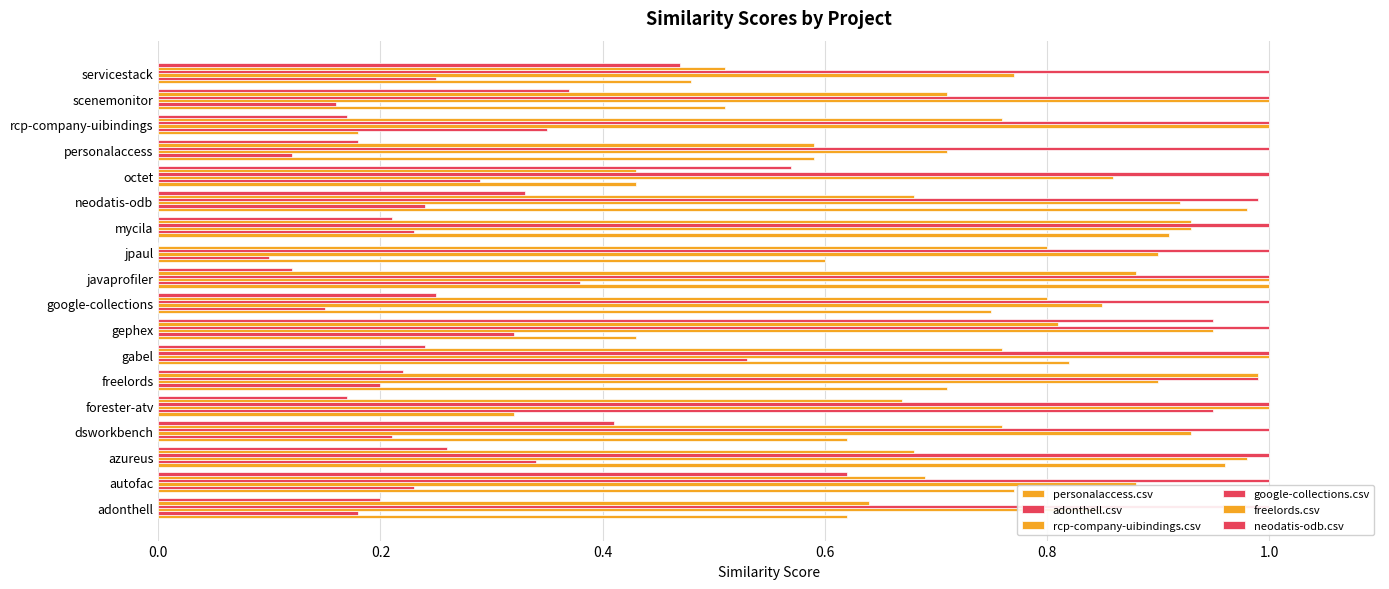

What is the average value of the freelords.csv series?

0.7